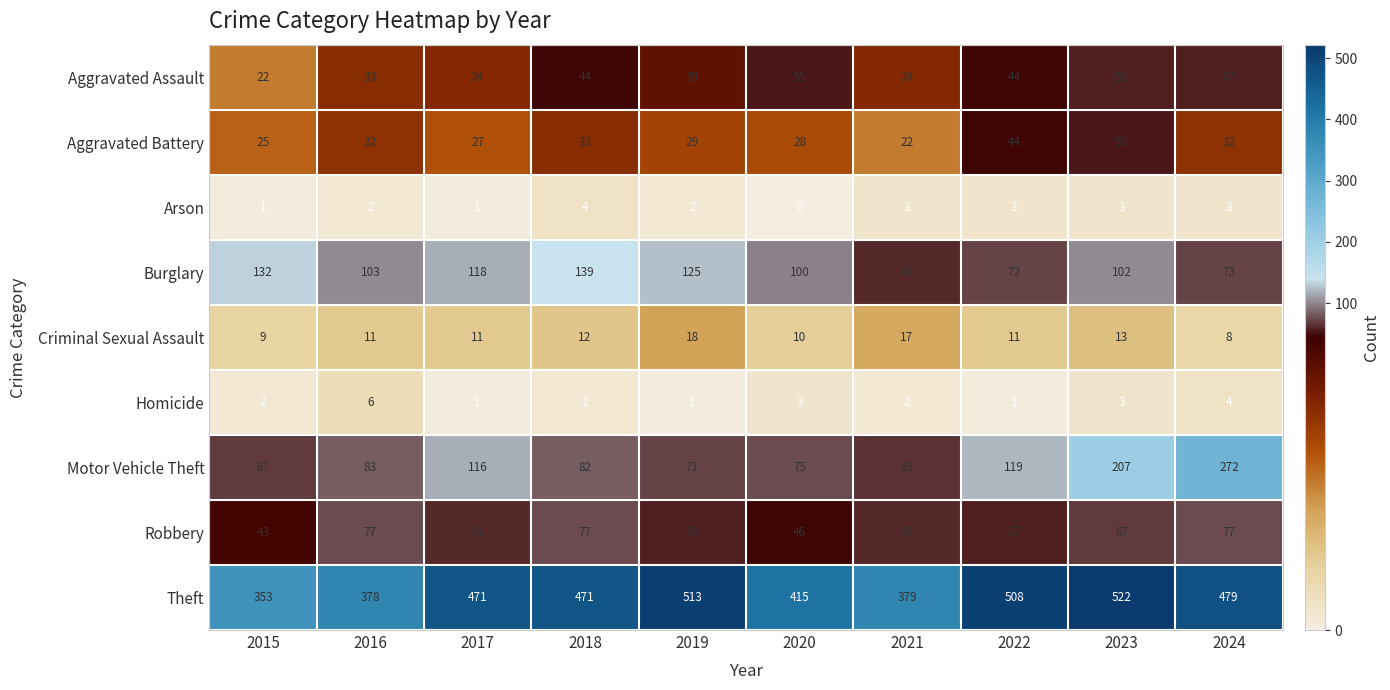

What is the difference between the maximum and second lowest values in the Criminal Sexual Assault series?

9